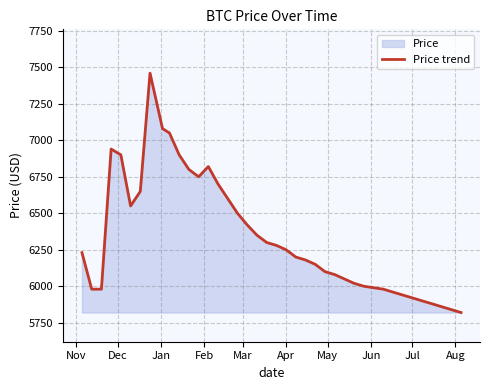

Count the number of data series in this chart.

1